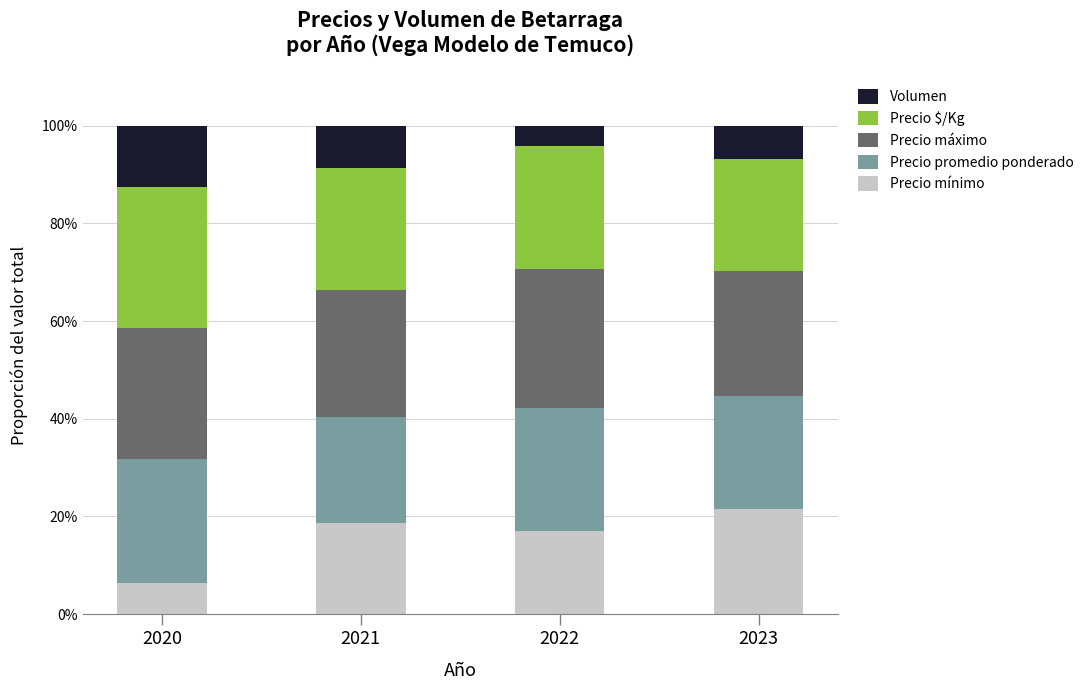

What is the sum of all Precio mínimo values?

63.8